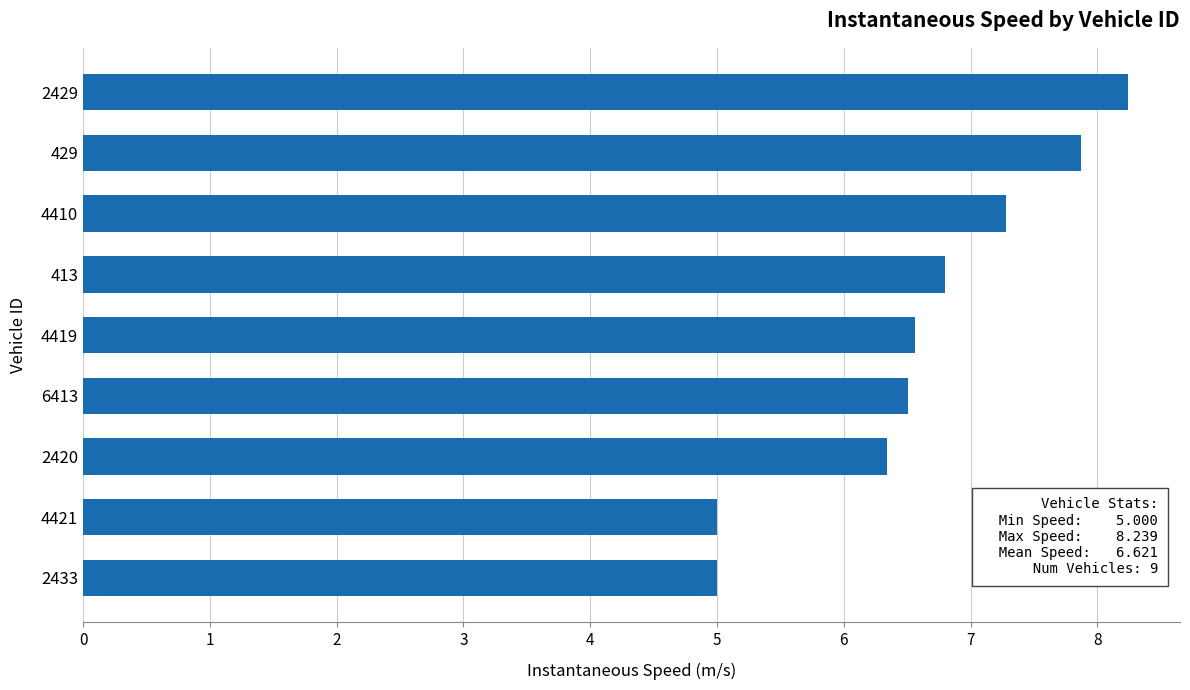

Is it true that the value at 2433 is 6.8?

False